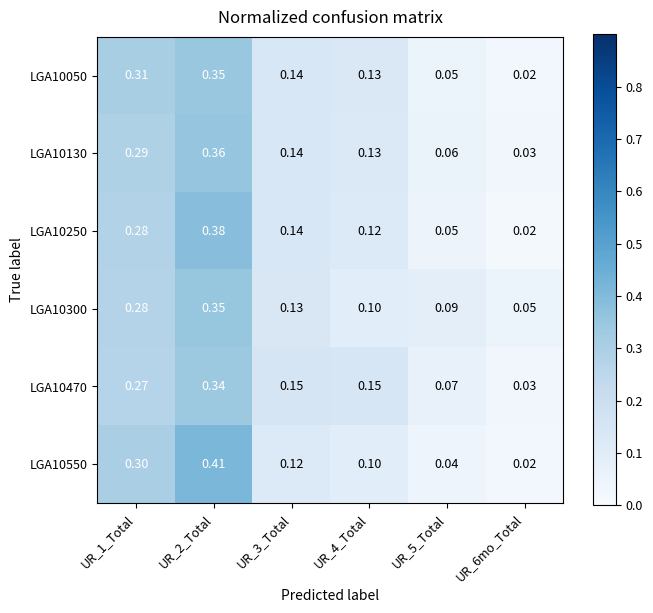

Is the value of LGA10250 at UR_1_Total greater than the value of LGA10470 at UR_6mo_Total?

Yes